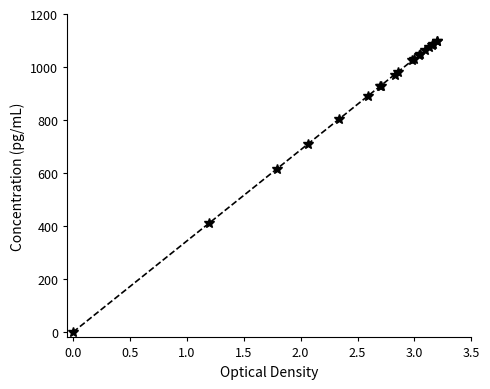

What is the value of the 7th point from the left?

928.7